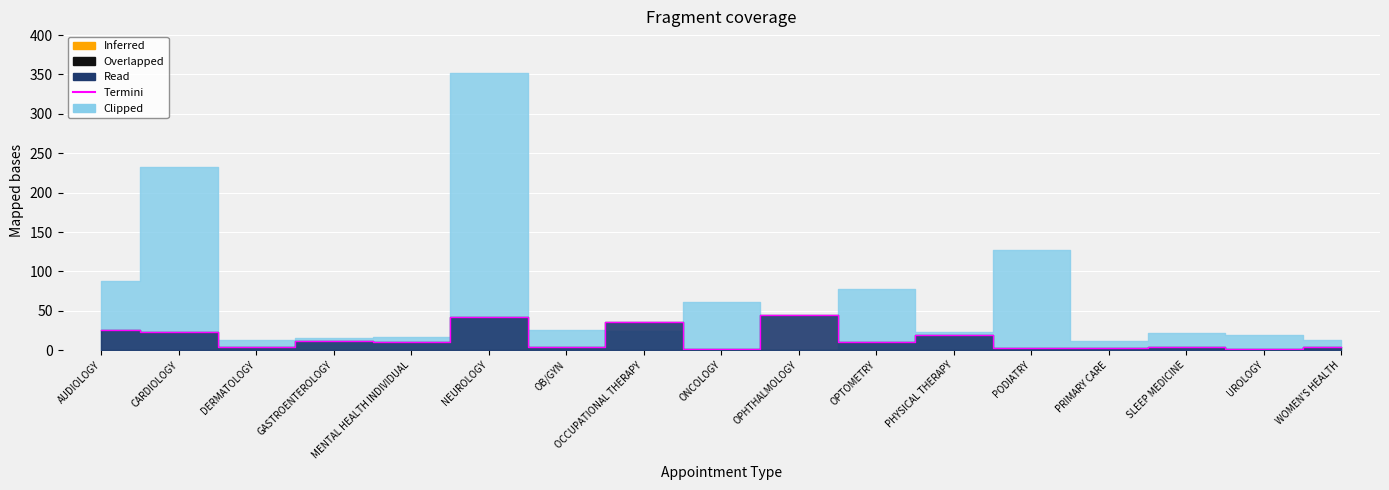

Which label corresponds to the largest value in the chart?

OPHTHALMOLOGY